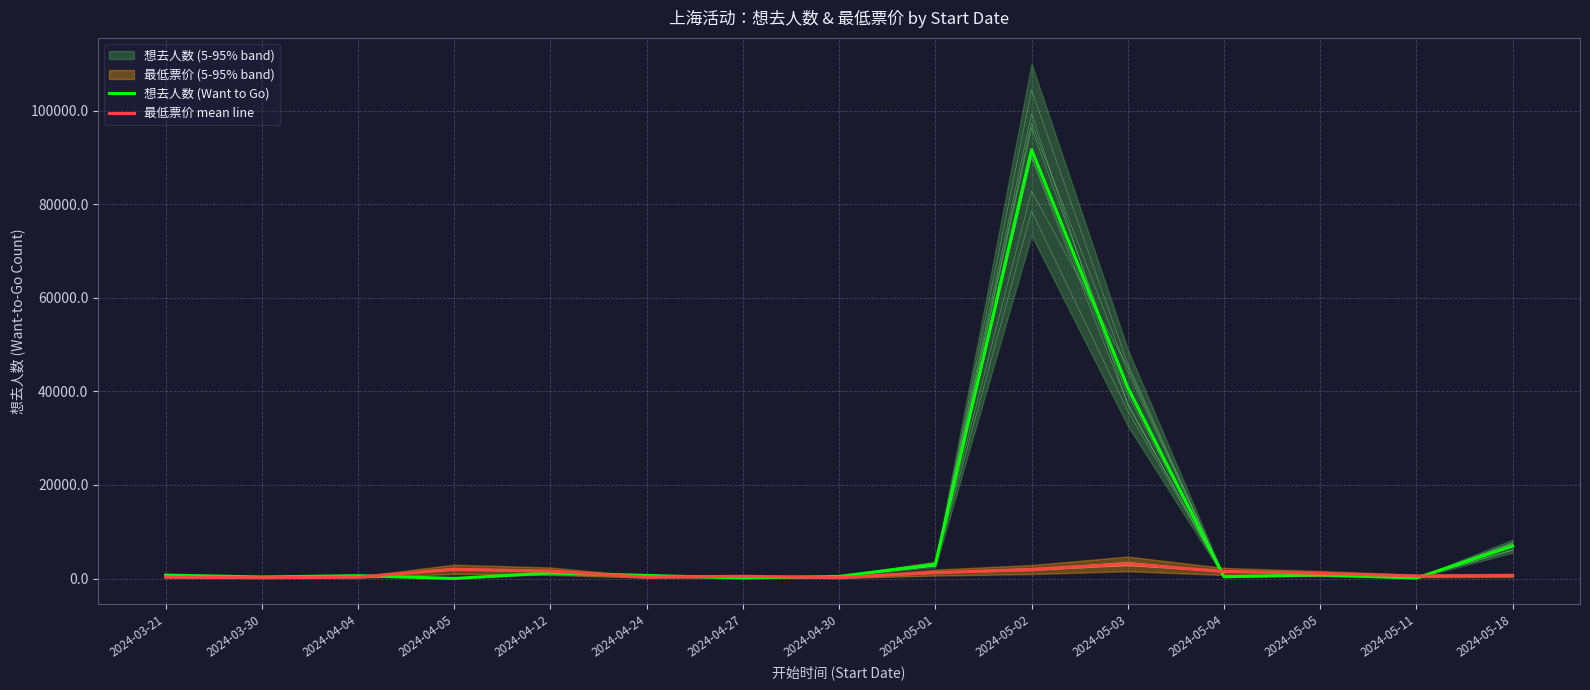

What is the difference between the maximum and minimum values in the 最低票价 mean line series?

2930